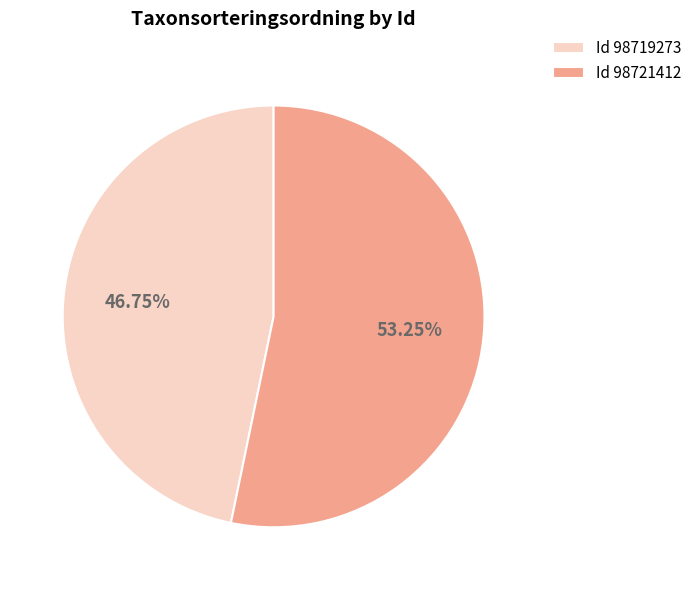

Which slice represents more than half of the pie?

Id 98721412